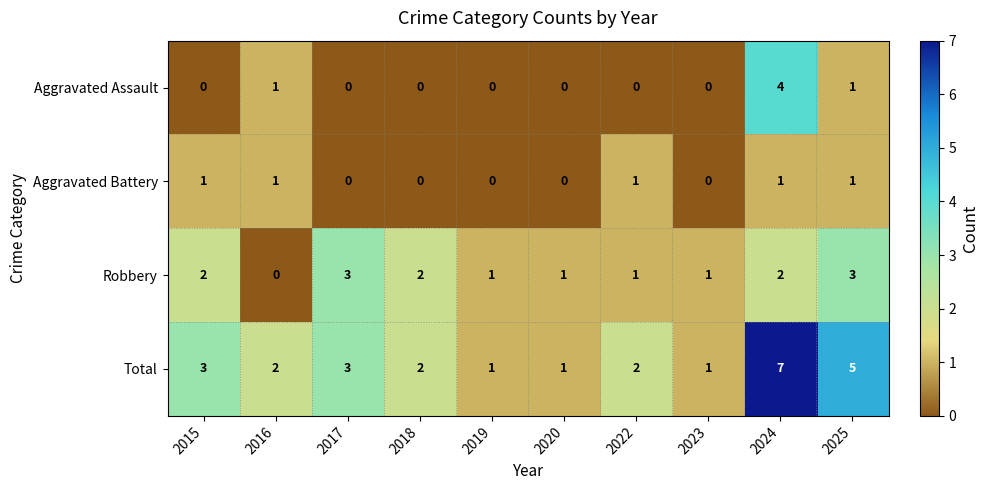

What is the difference between the second highest and minimum values in the Total series?

4